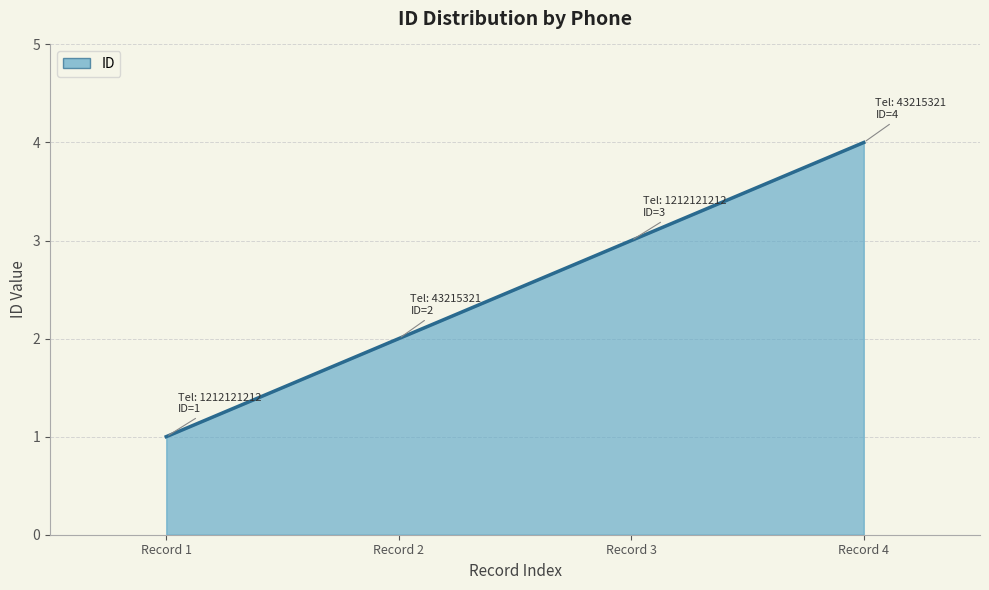

What is the difference between the maximum and minimum values?

3.0